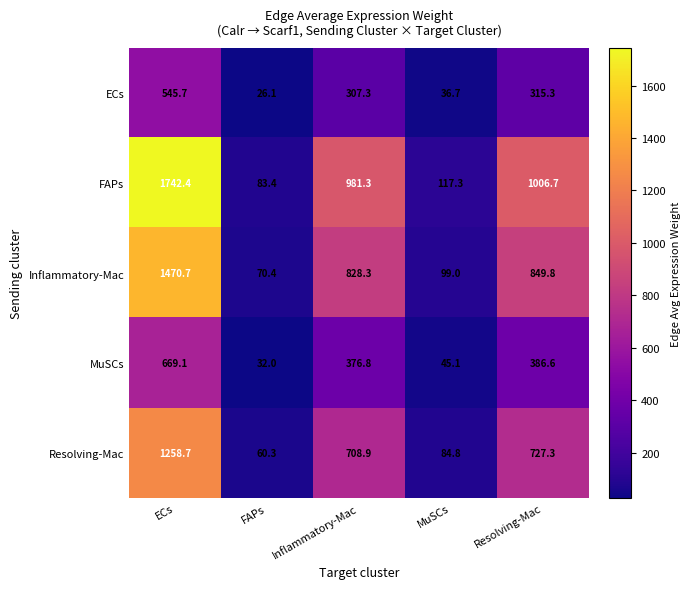

The MuSCs series shows 139.6 at ECs. True or false?

False